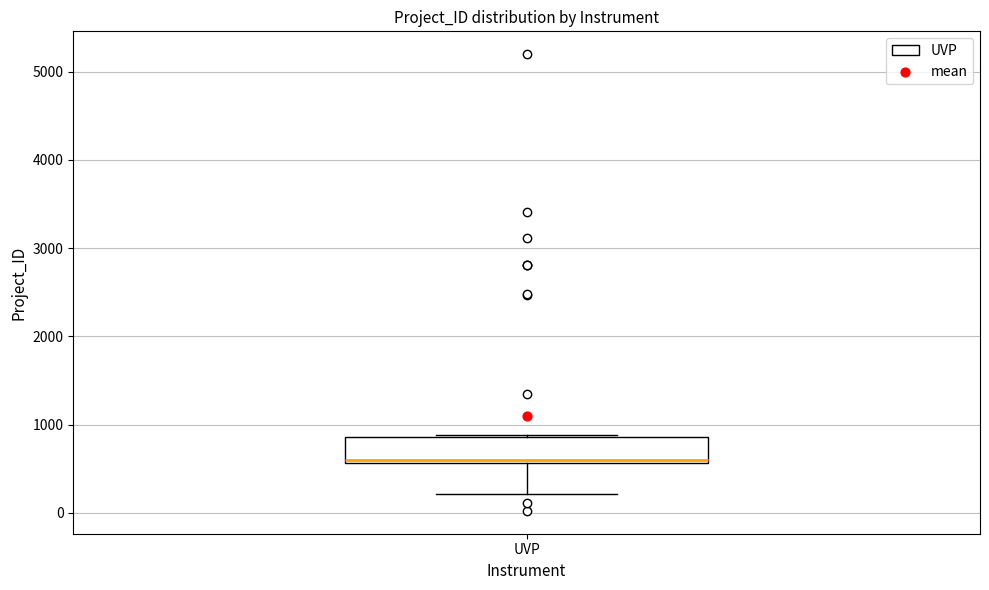

Transcribe this box plot: give where the median line is, the range the box spans, and where the two whiskers end, as read against the y-axis. The values are not printed on the chart, so give them approximately, as read against the axis.

median 600 (just above the box's lower edge), box 600 to 900, whiskers 200 to 900